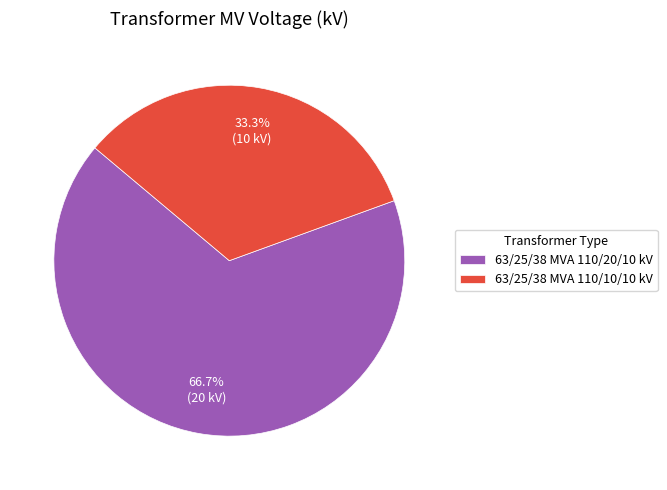

Which category has the biggest portion of the pie?

63/25/38 MVA 110/20/10 kV